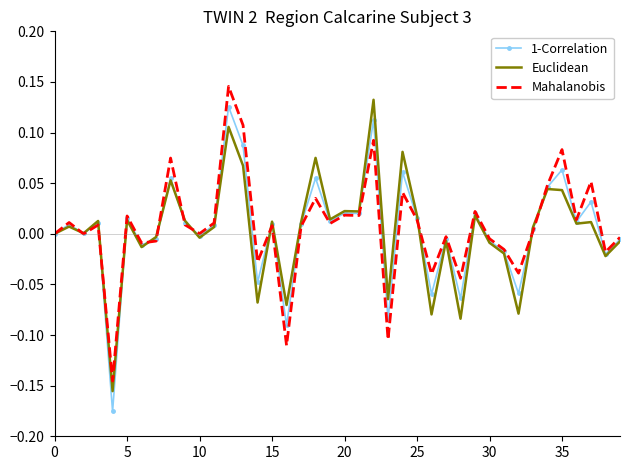

Which series has the widest spread of values?

1-Correlation